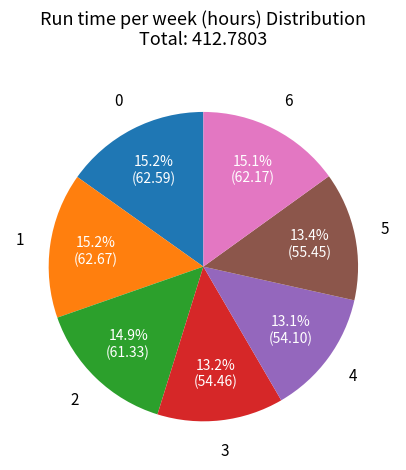

What percentage is NOT represented by 1?

84.8%